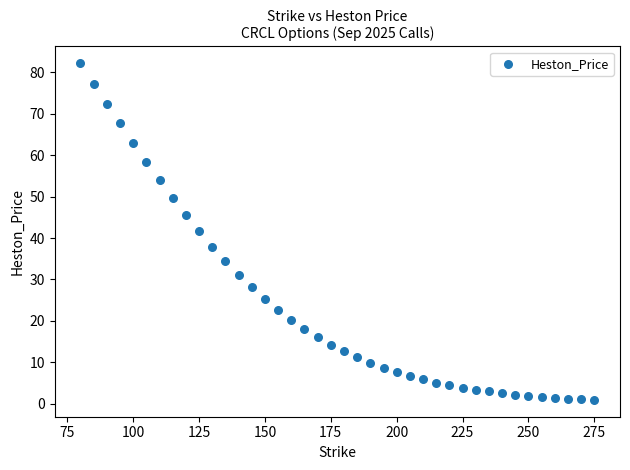

What is the range of Y values (max minus min)?

81.1